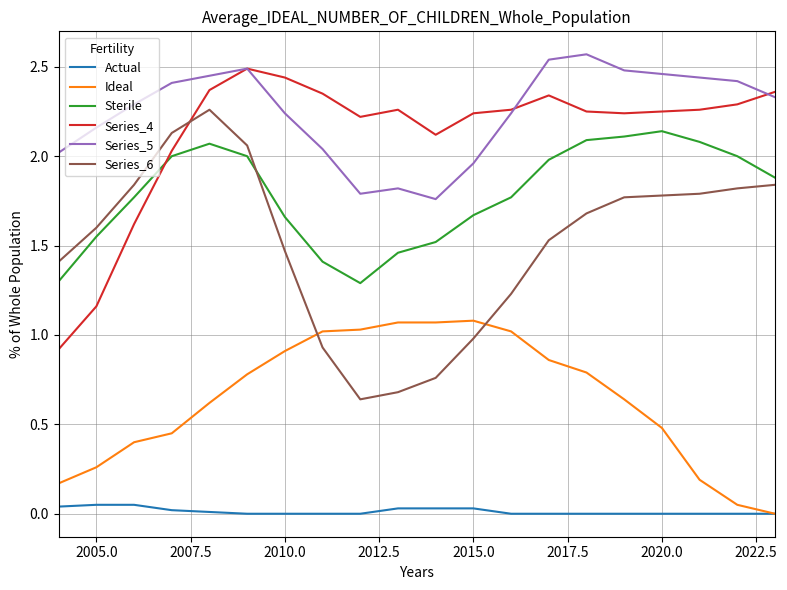

Which series has the largest total across all categories?

Series_5